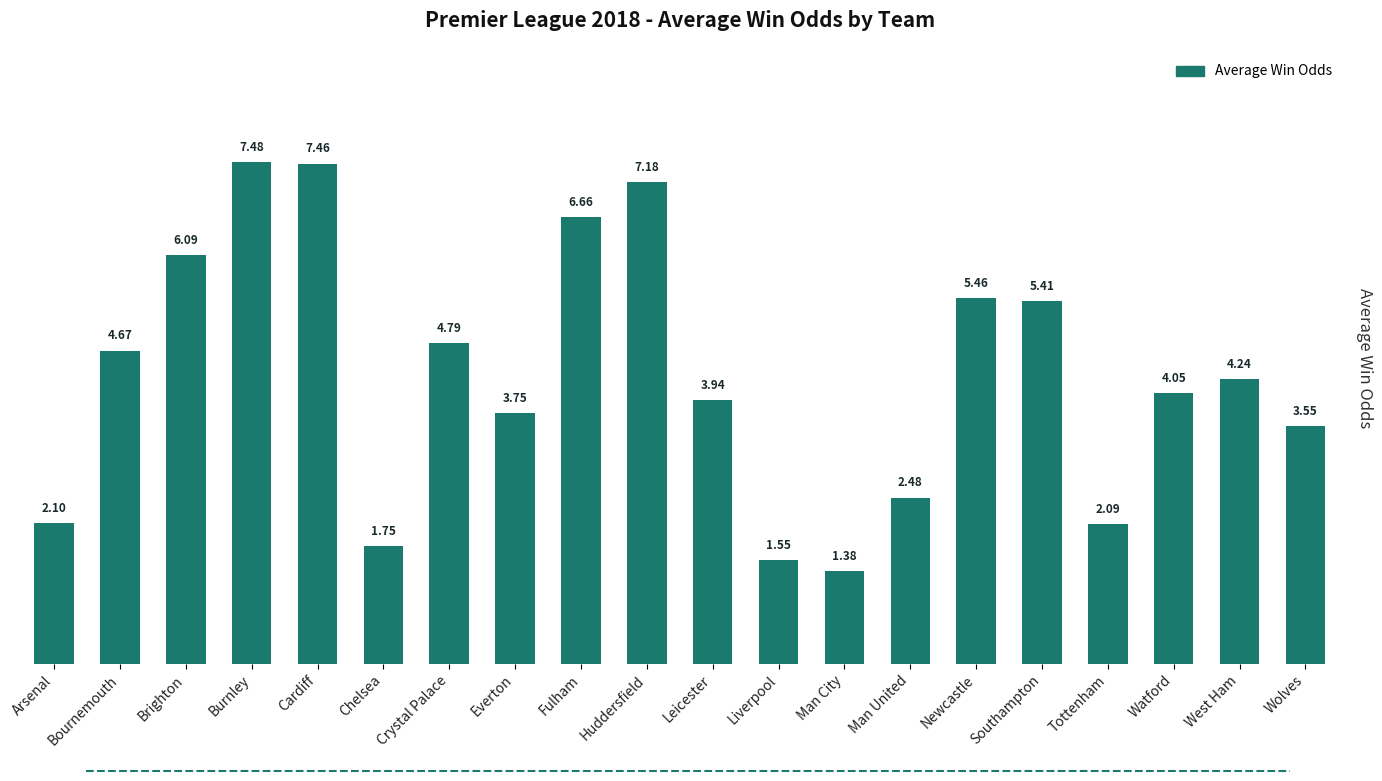

What is the label of the 9th bar from the left?

Fulham